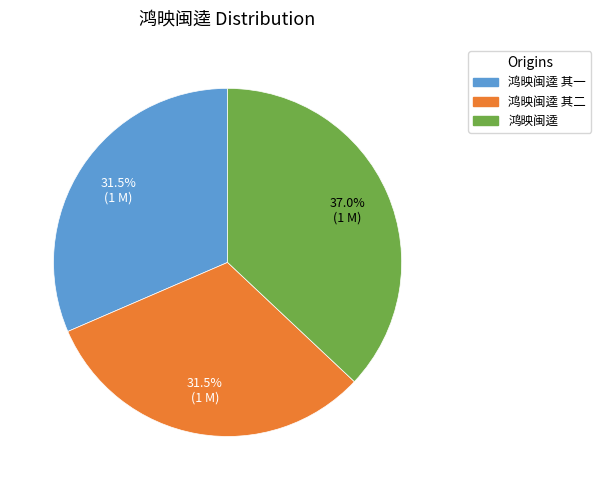

Is there any slice that represents more than half of the pie?

No